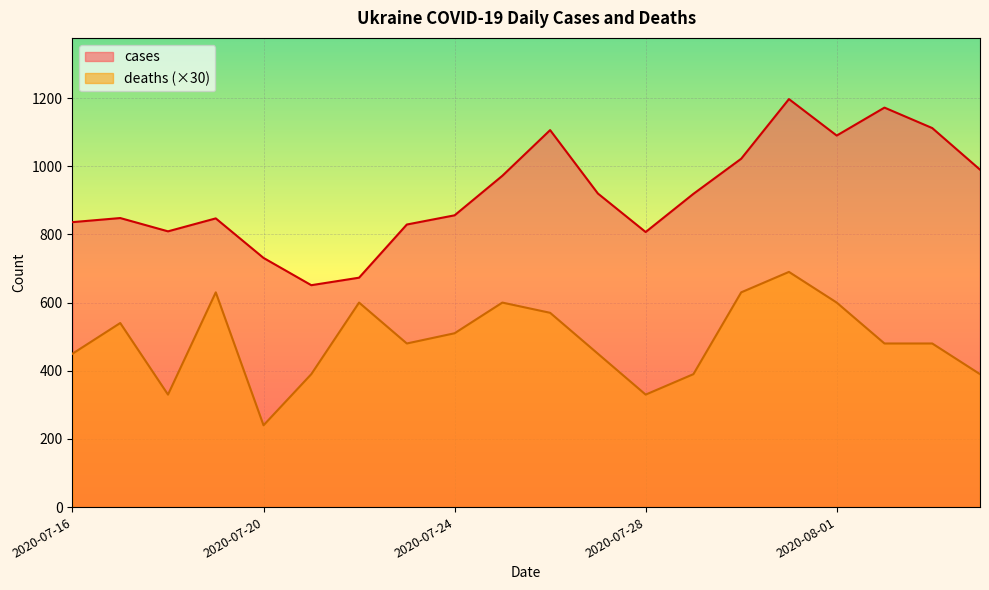

True or false: cases and deaths cross at least once.

False